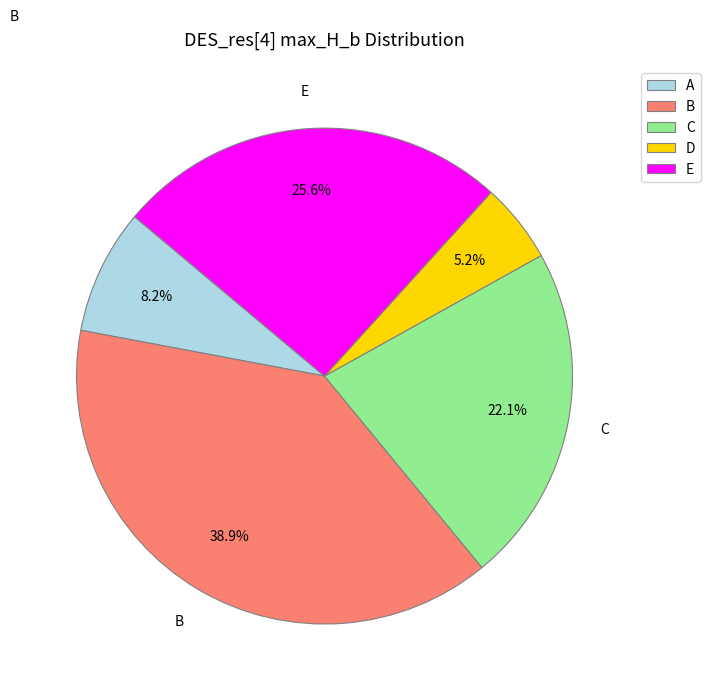

Is there a majority slice in this chart?

No